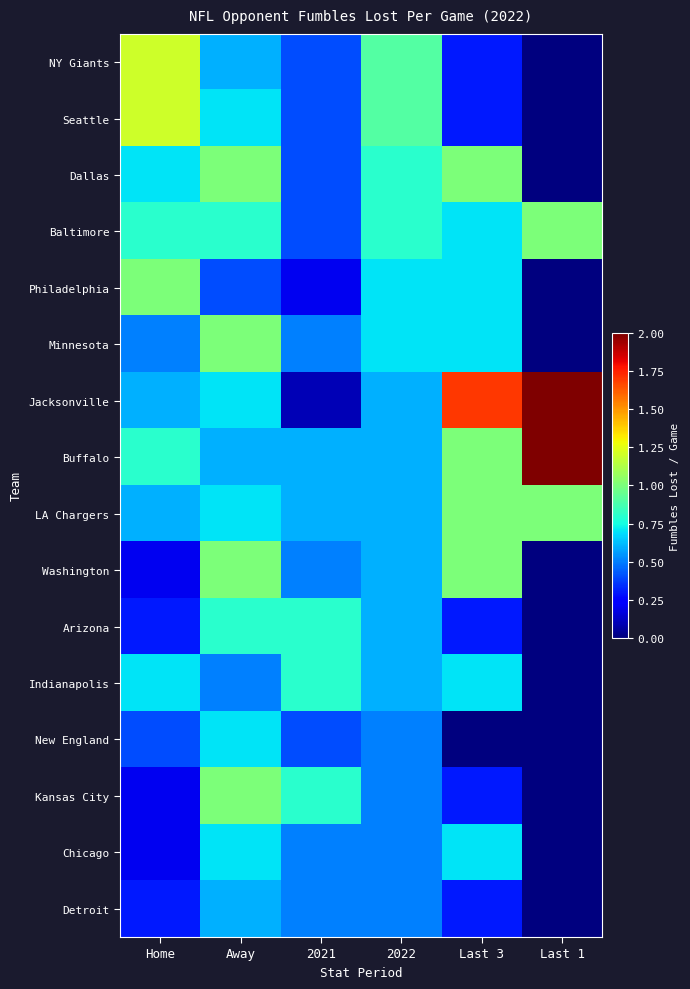

What is the difference between the highest and lowest values at Last 3?

1.7